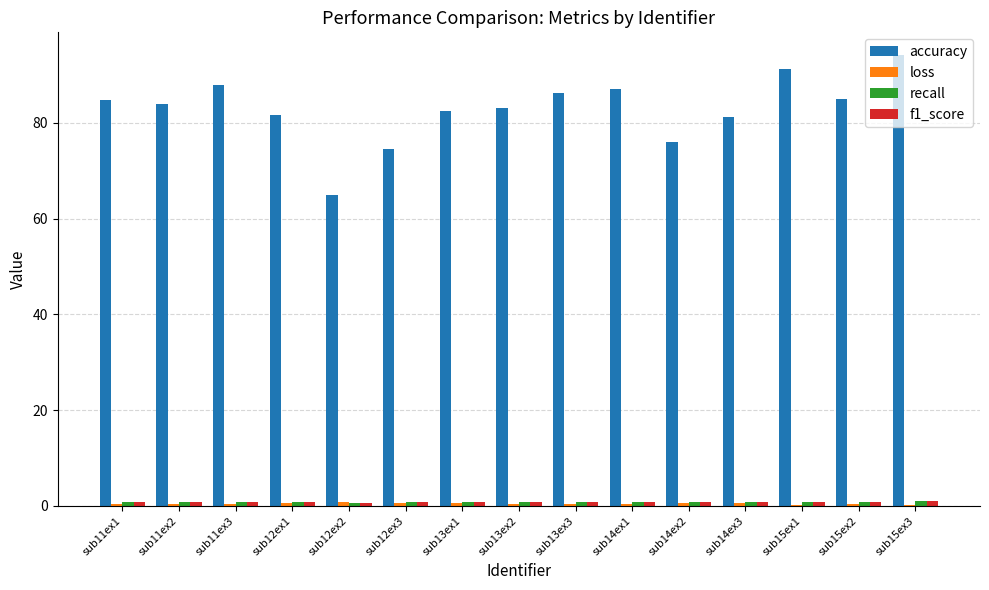

What is the spread (max minus min) of values at sub13ex2?

82.7